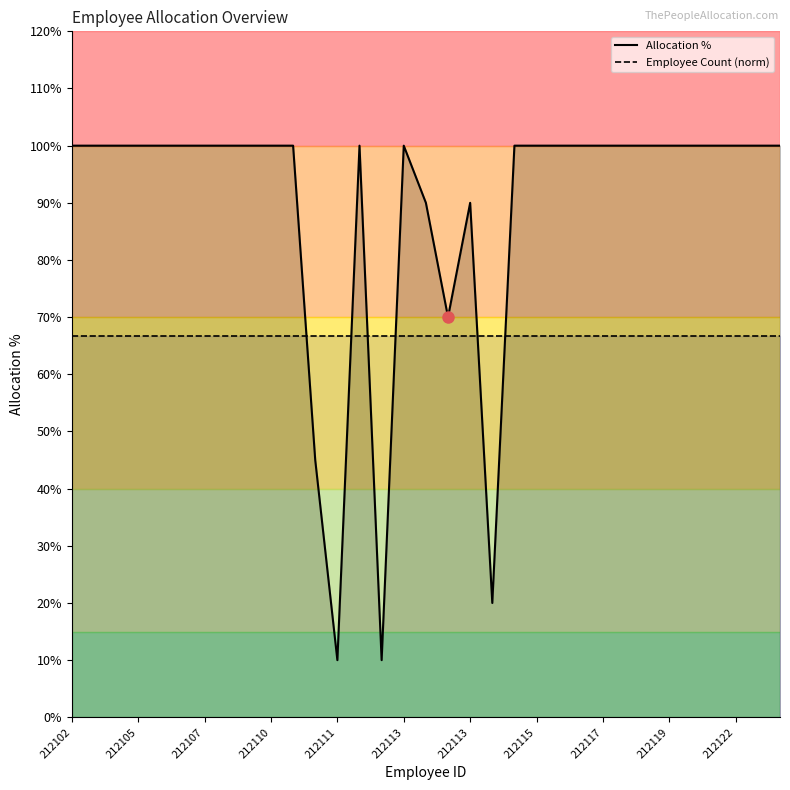

What is the total value across all series at 11?

1.1